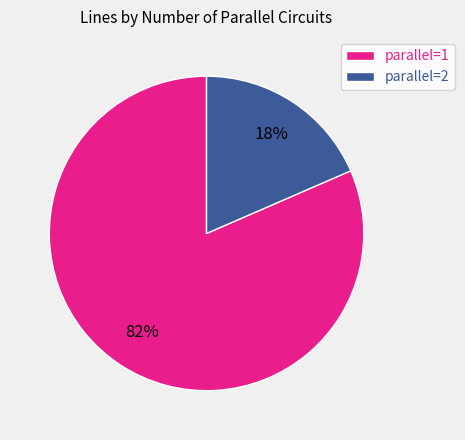

Which has a higher value, parallel=2 or parallel=1?

parallel=1